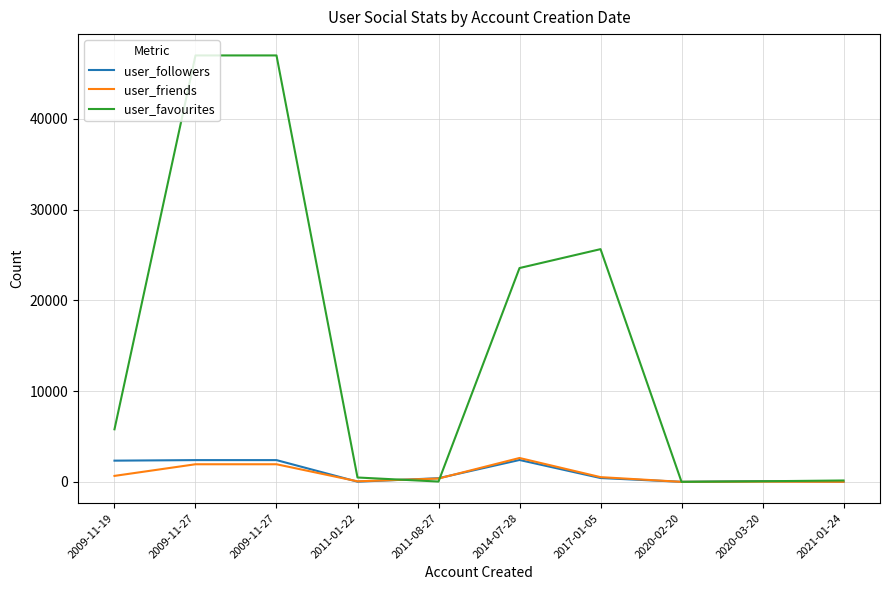

Is the value of user_followers at 2017-01-05 greater than the value of user_favourites at 2020-03-20?

Yes